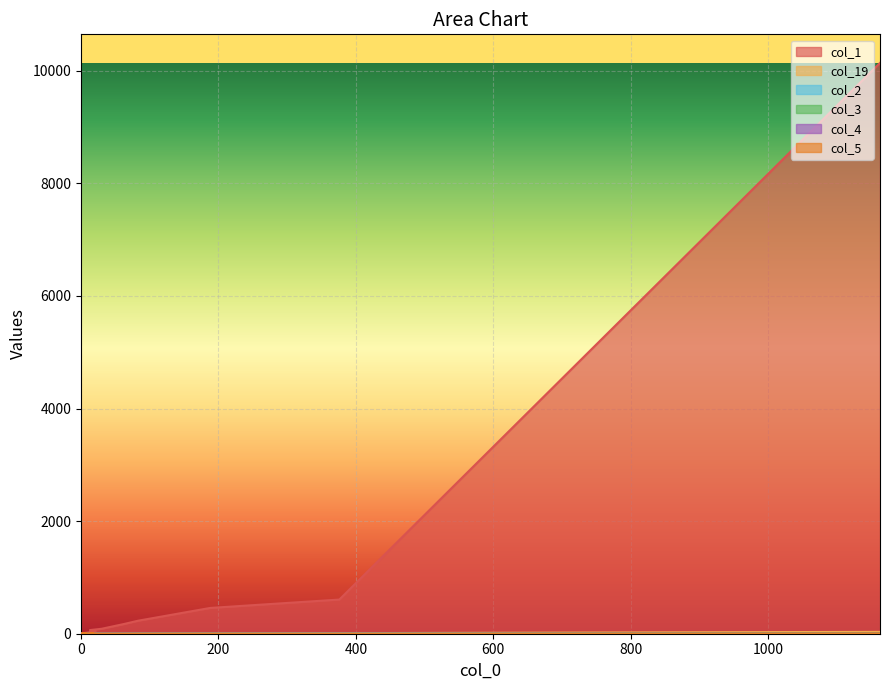

How many lines are shown in the chart?

6